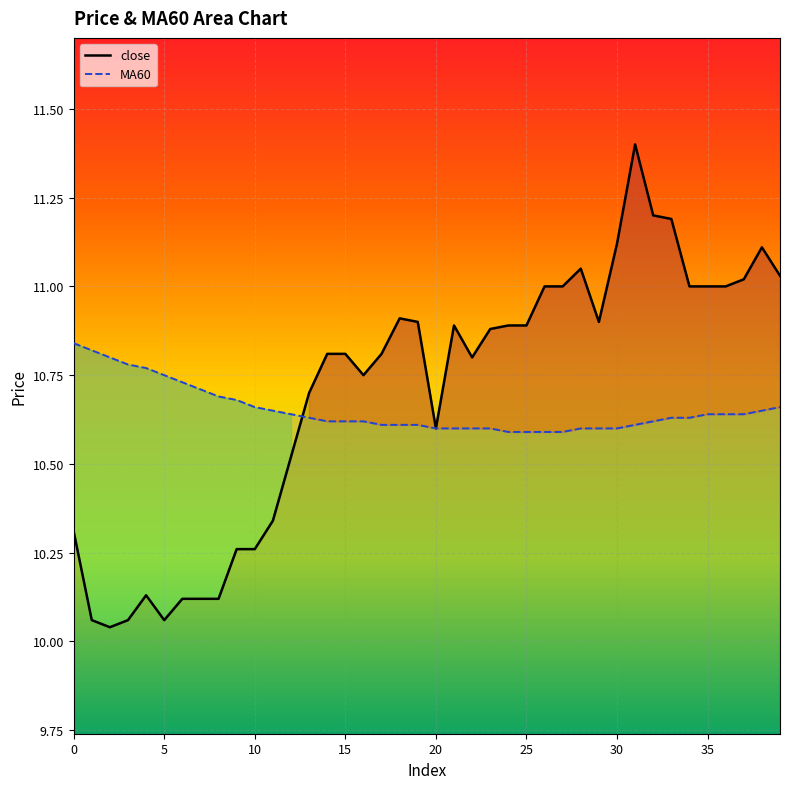

What is the highest value of the MA60 series?

10.8